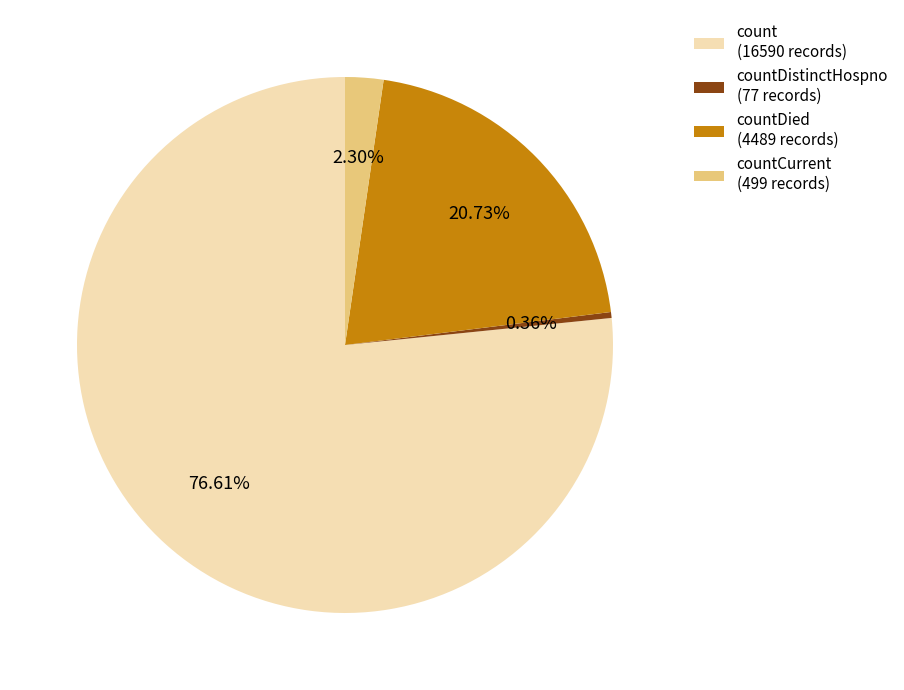

Which slice represents more than half of the pie?

count (16590 records)